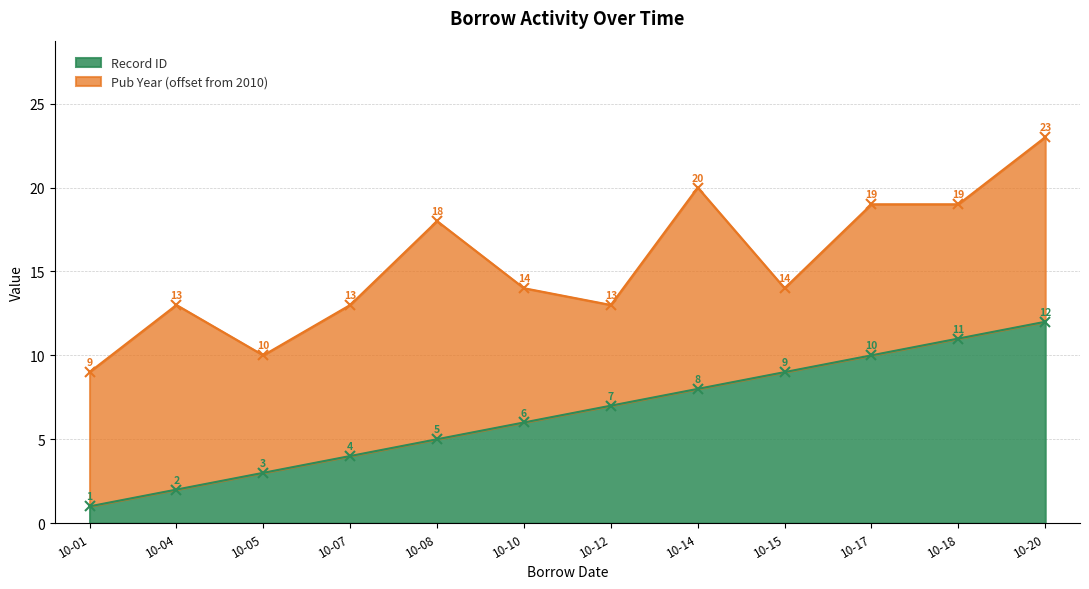

True or false: Record ID has a value of 1 at 10-04.

False